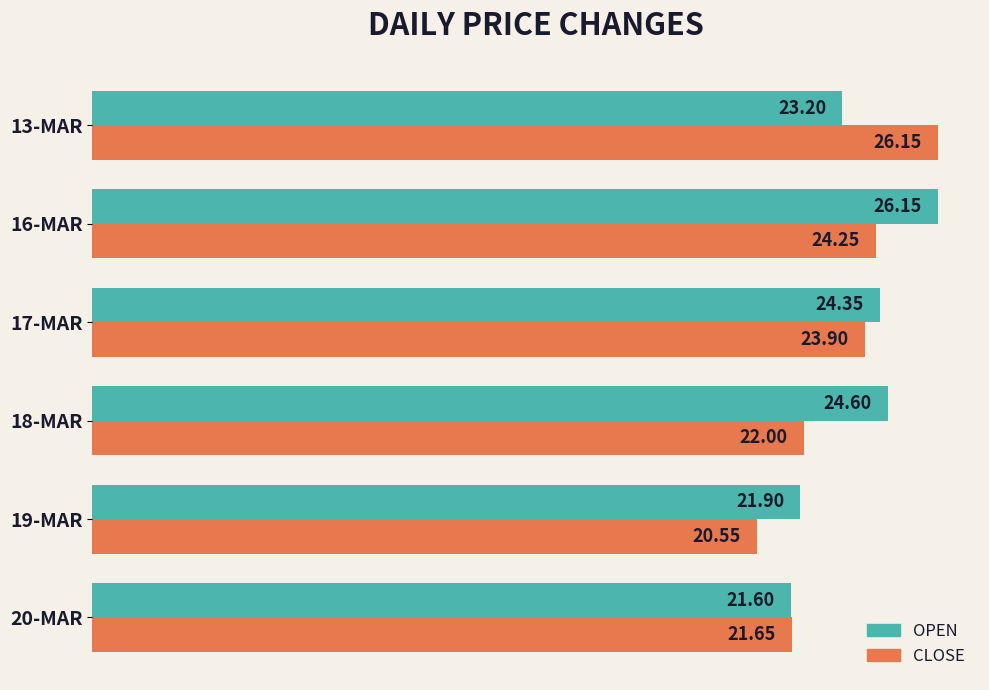

What is the difference between the second highest and minimum values in the OPEN series?

3.0